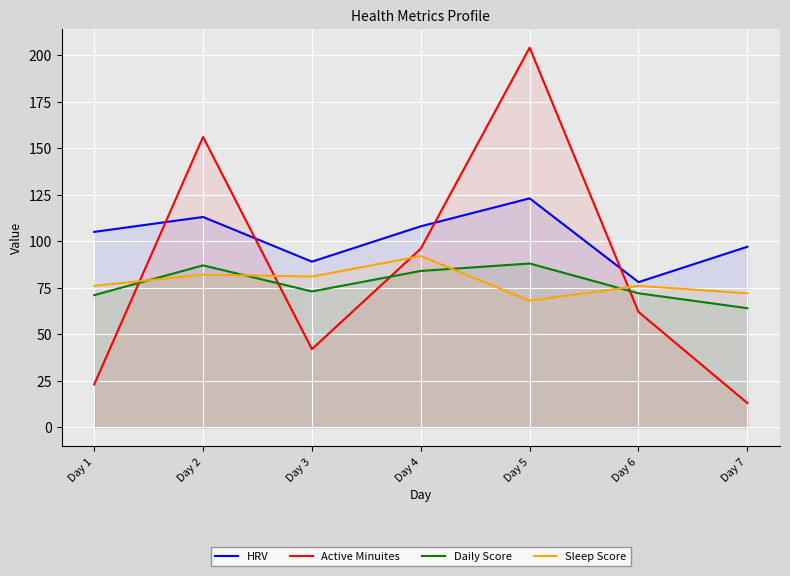

True or false: Sleep Score and Active Minuites intersect in this chart.

True